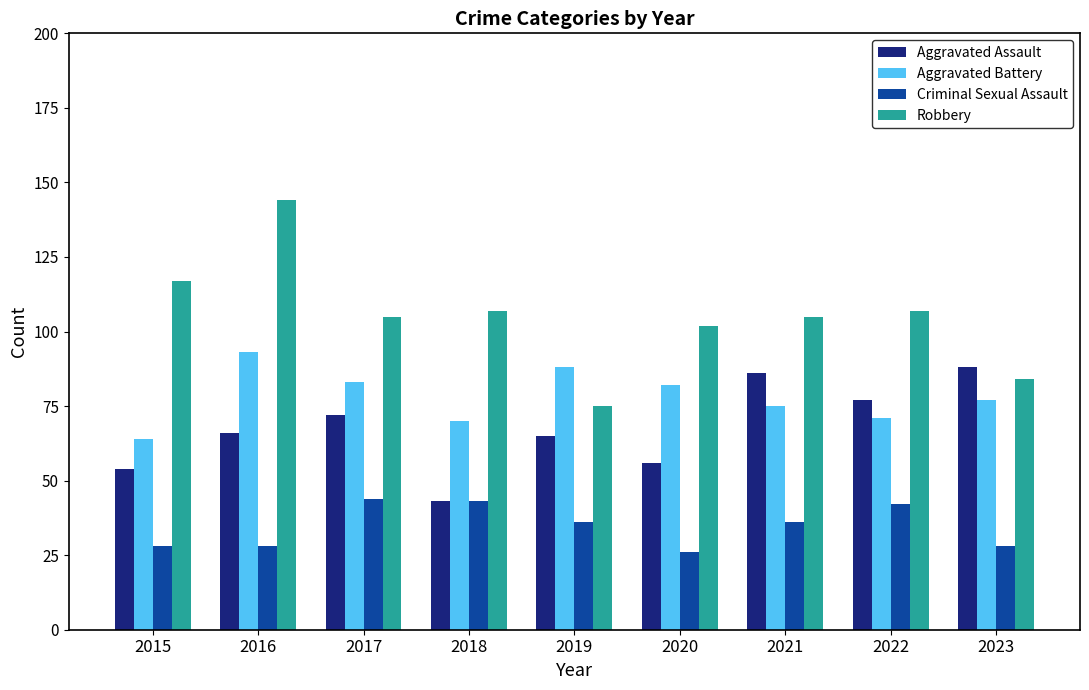

What is the highest value of the Aggravated Assault series?

88